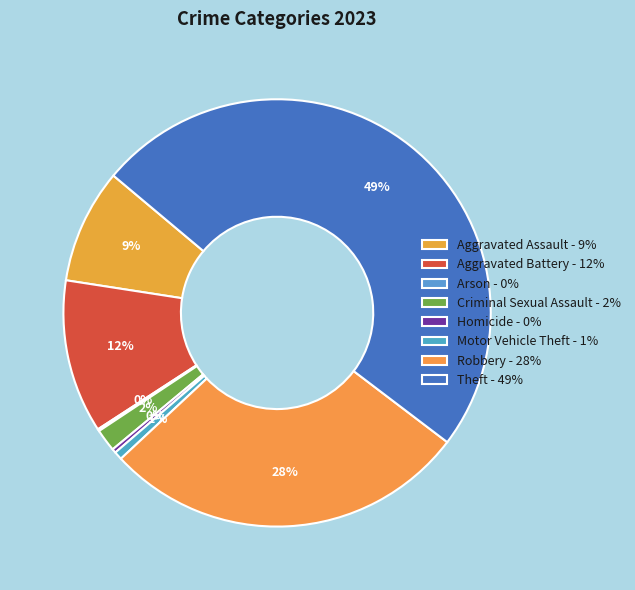

Is Theft the majority of the pie?

No